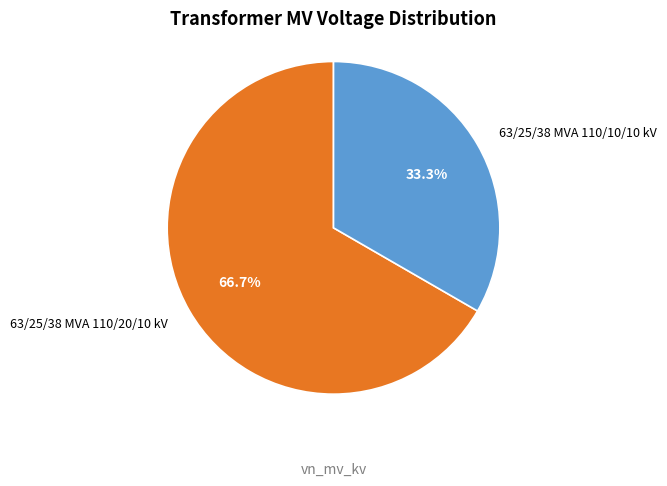

Which slice is the smallest?

63/25/38 MVA 110/10/10 kV